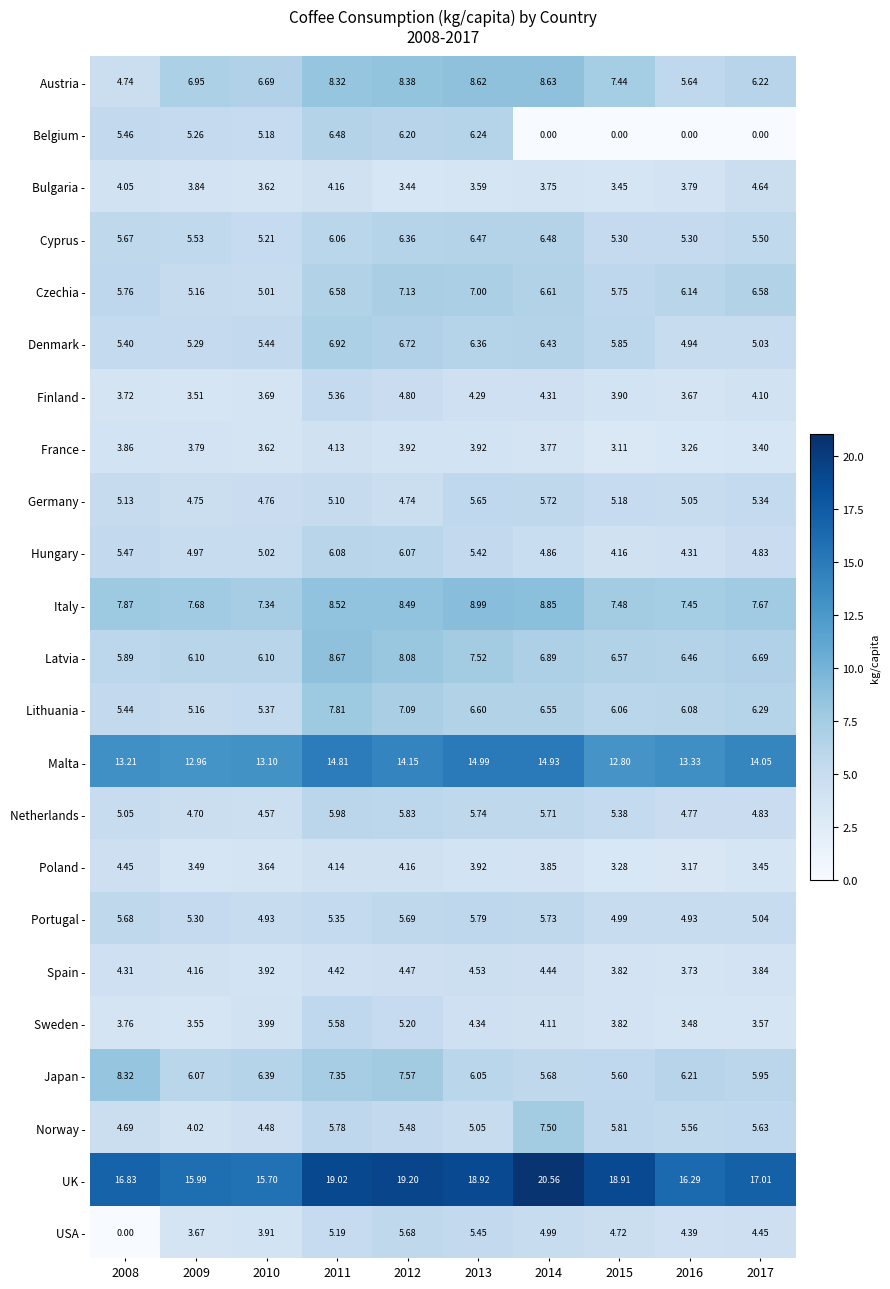

Which series has the largest range (max minus min)?

Belgium -